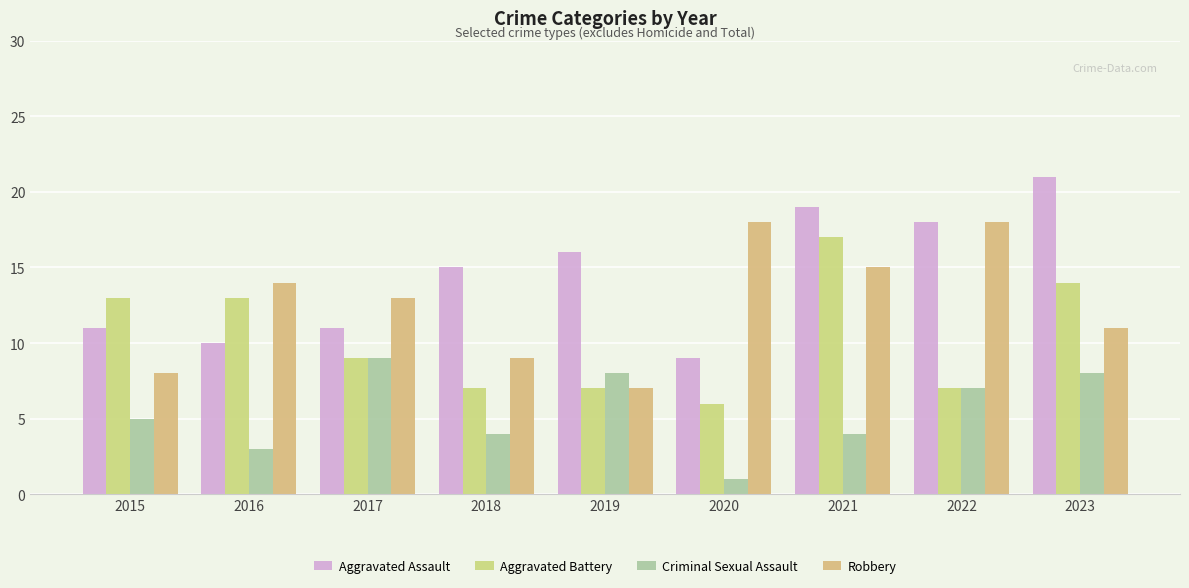

What is the difference between the highest and lowest values at 2018?

11